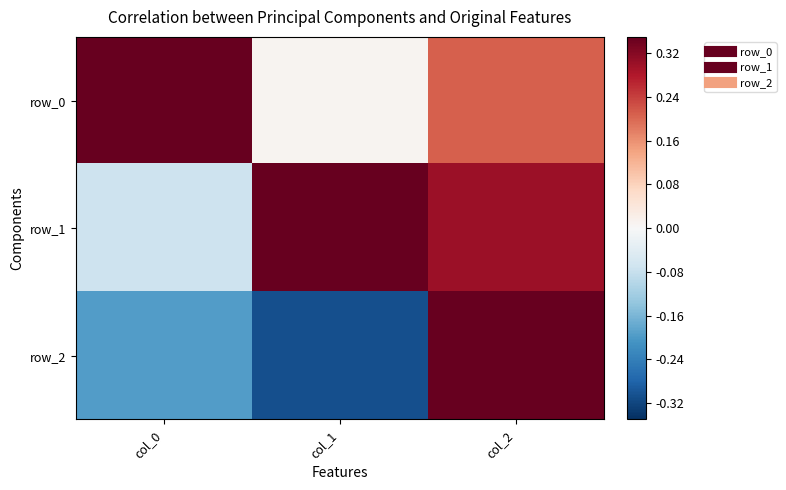

Between col_1 and col_2, which series saw the biggest shift?

row_2